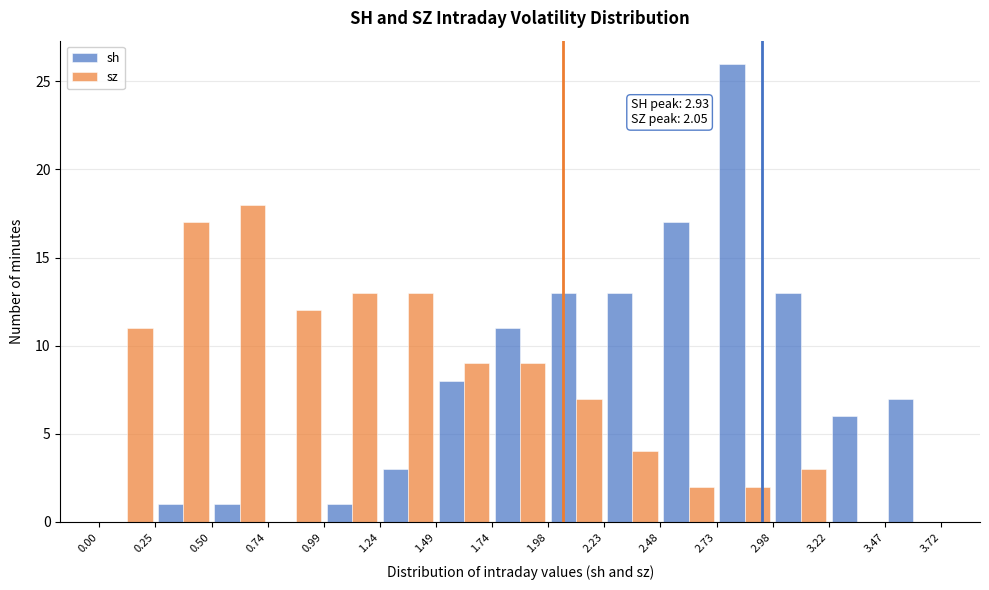

In the sz series, which range on the x-axis has the tallest bar?

0.50 to 0.74